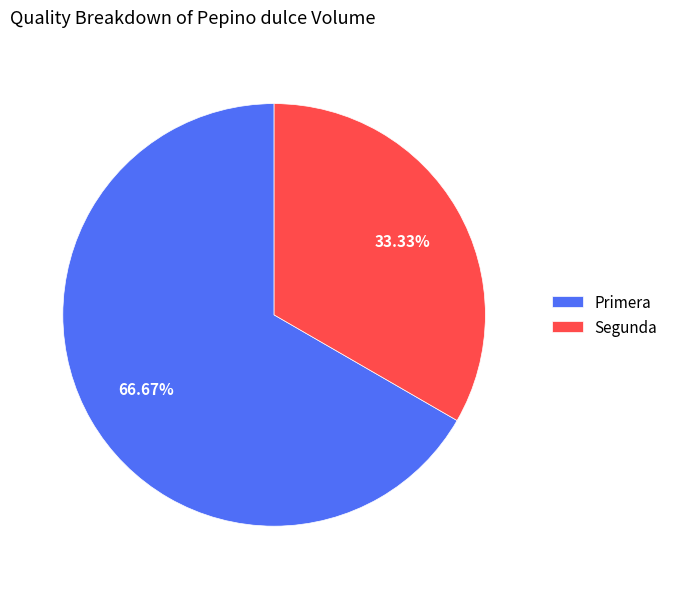

To the nearest percent, what percentage of the pie is Primera?

67%